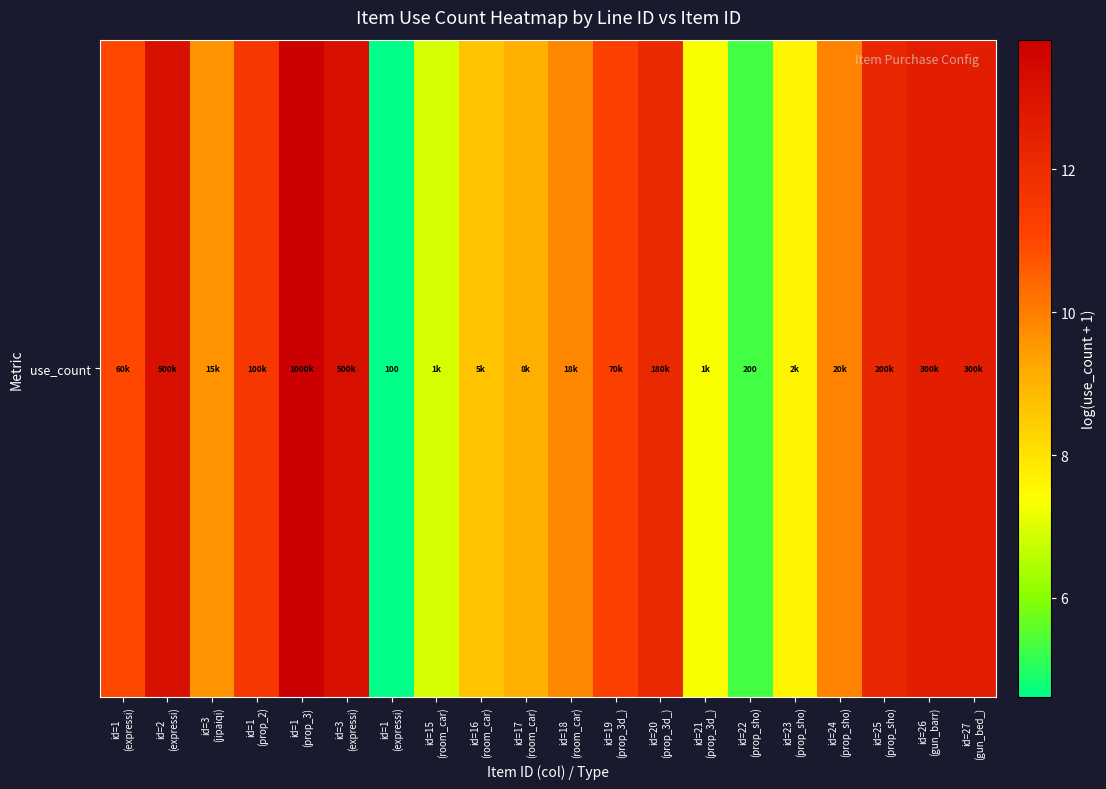

What is the difference between the maximum and minimum values?

9.2